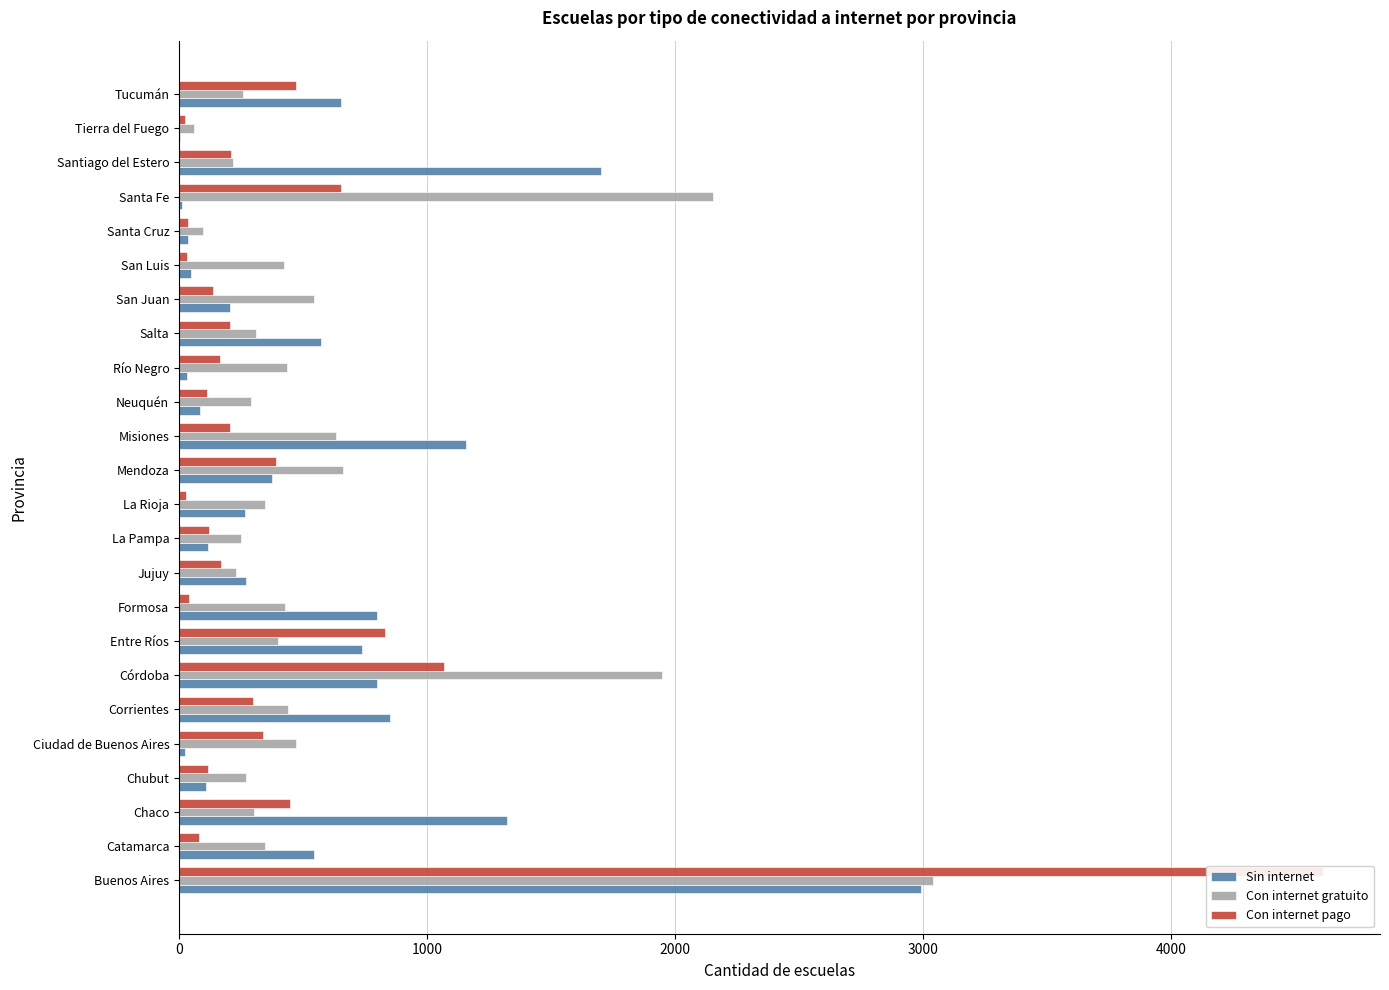

Is it true that Sin internet equals 1700 at Santiago del Estero?

True